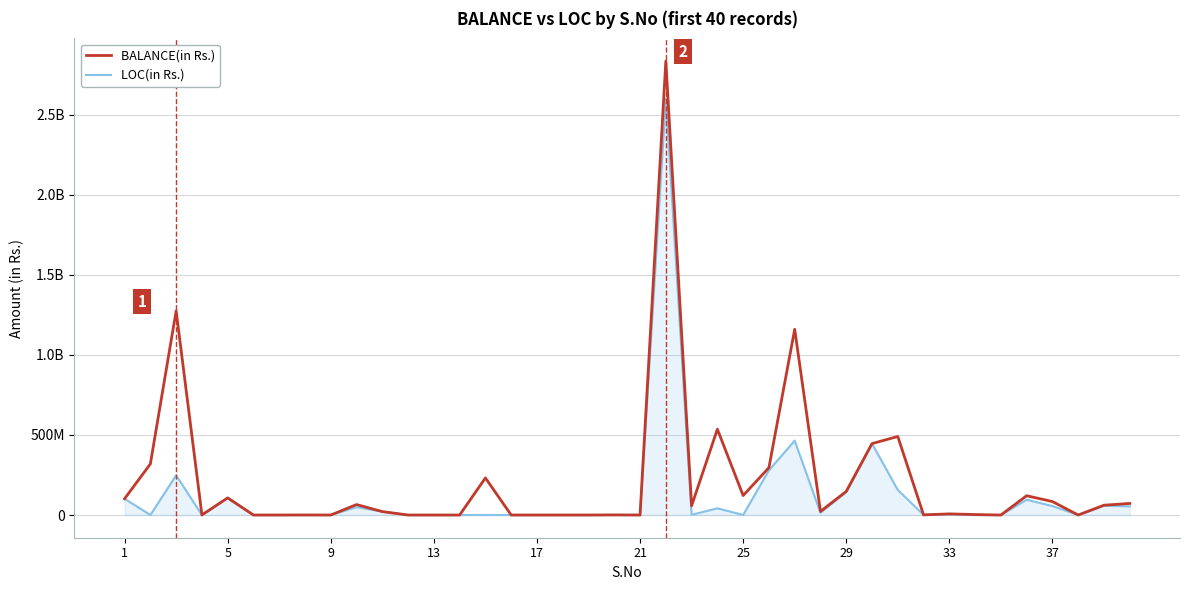

Is this an area chart (filled region under the line)?

Yes